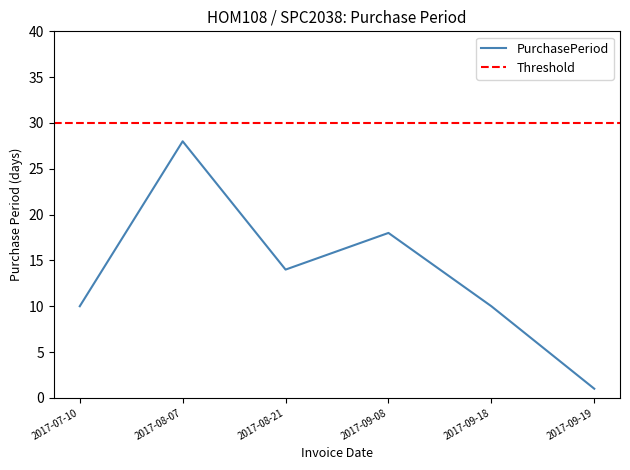

Between 2017-09-19 and 2017-07-10, which is larger?

2017-07-10